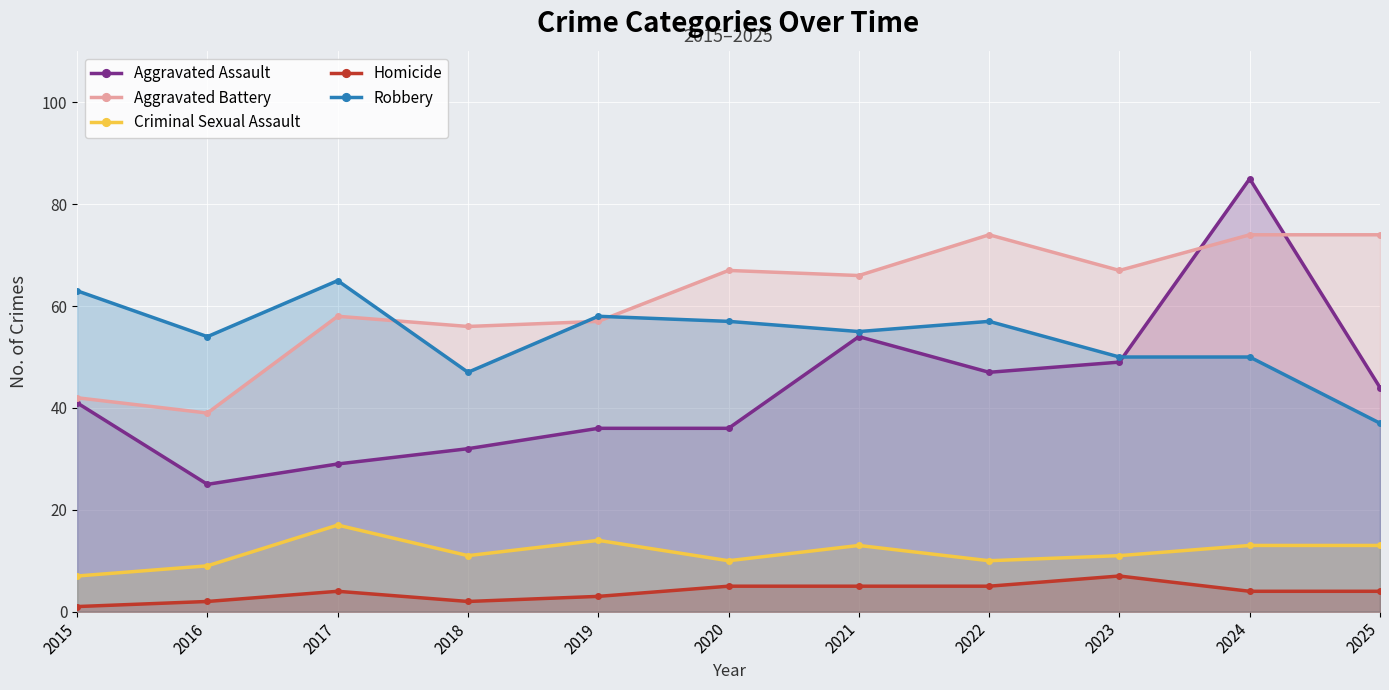

List the series in order of their peak value, lowest first.

Homicide, Criminal Sexual Assault, Robbery, Aggravated Battery, Aggravated Assault